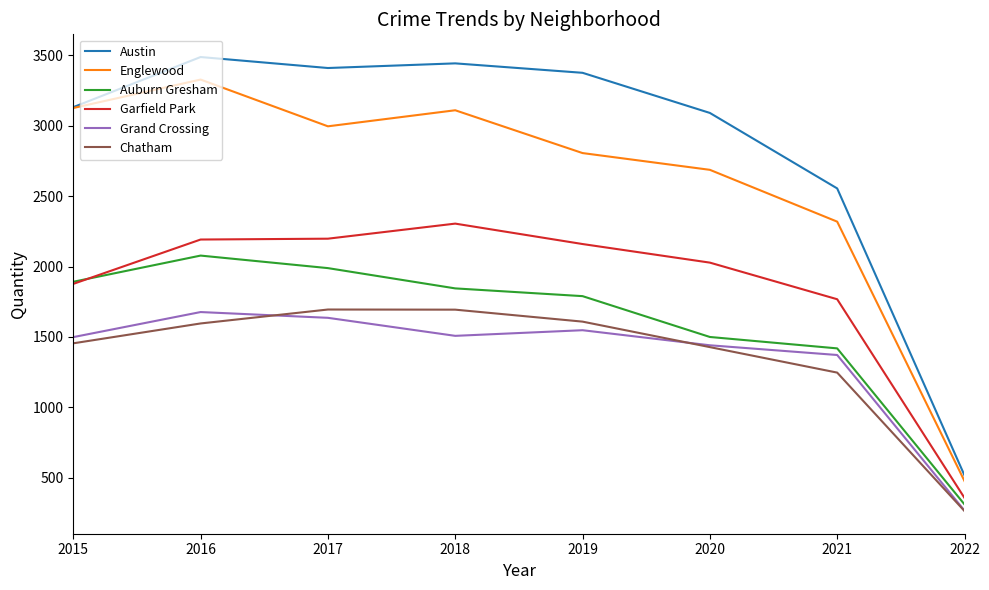

True or false: Englewood has more than 2 points higher than both neighbors.

False